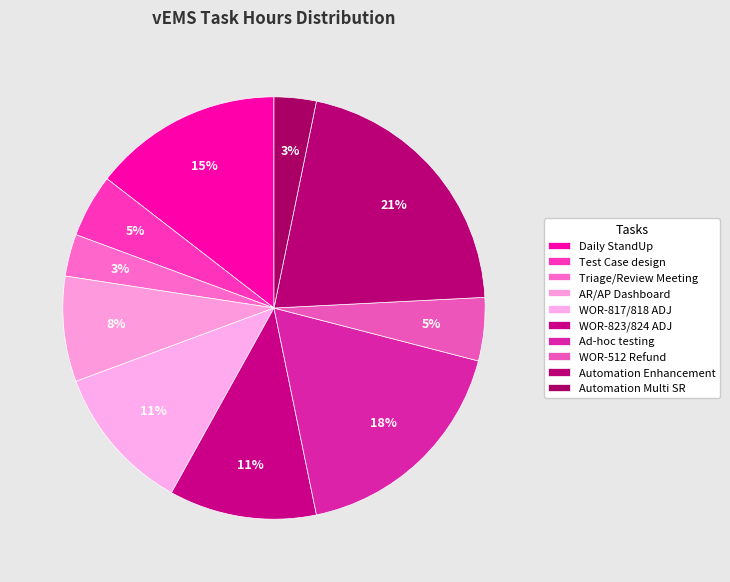

Rank the categories by value from lowest to highest.

Triage/Review Meeting, Automation Multi SR, Test Case design, WOR-512 Refund, AR/AP Dashboard, WOR-817/818 ADJ, WOR-823/824 ADJ, Daily StandUp, Ad-hoc testing, Automation Enhancement